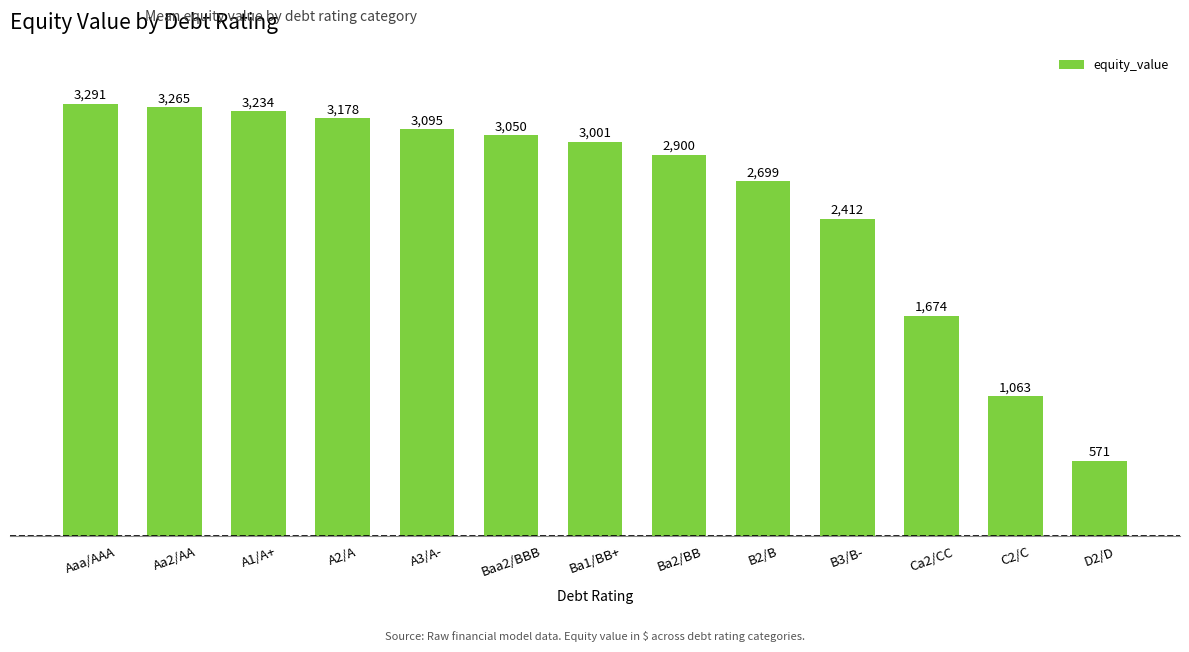

Which label corresponds to the smallest value in the chart?

D2/D